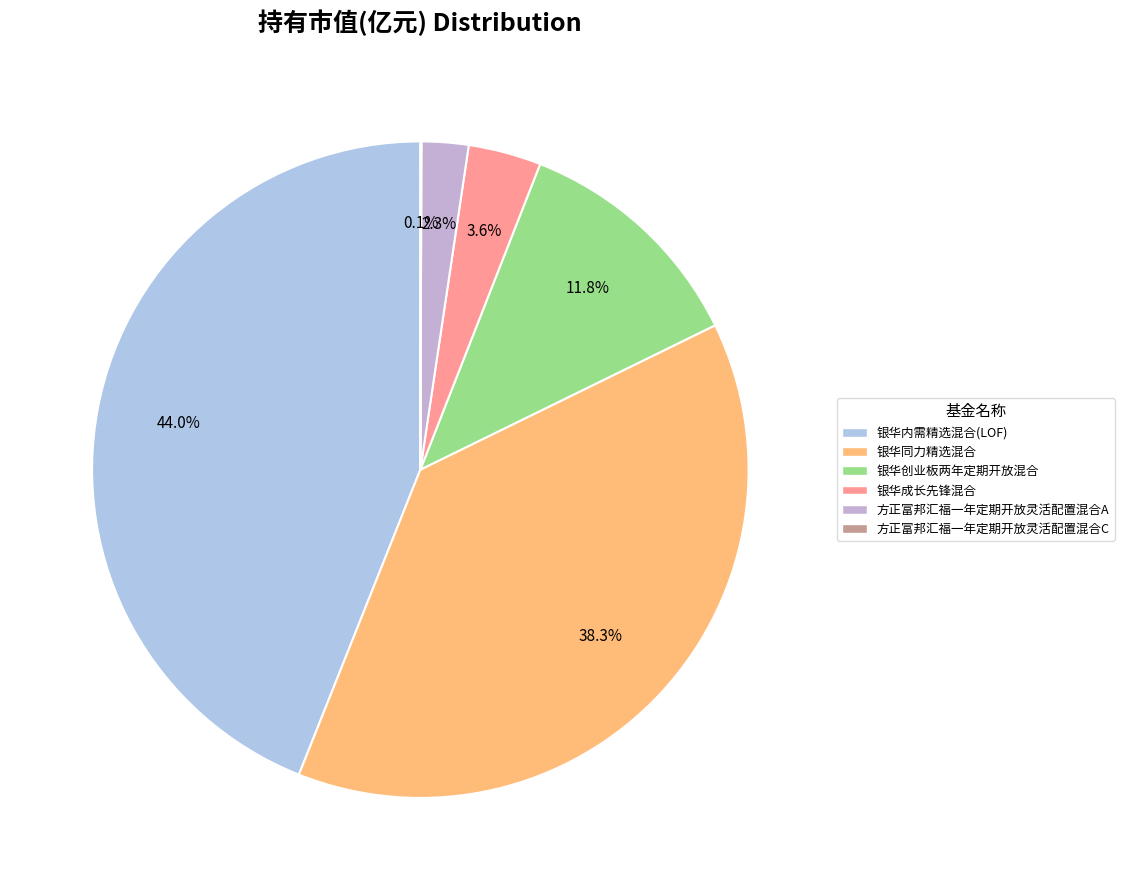

How many segments does this pie chart have?

6